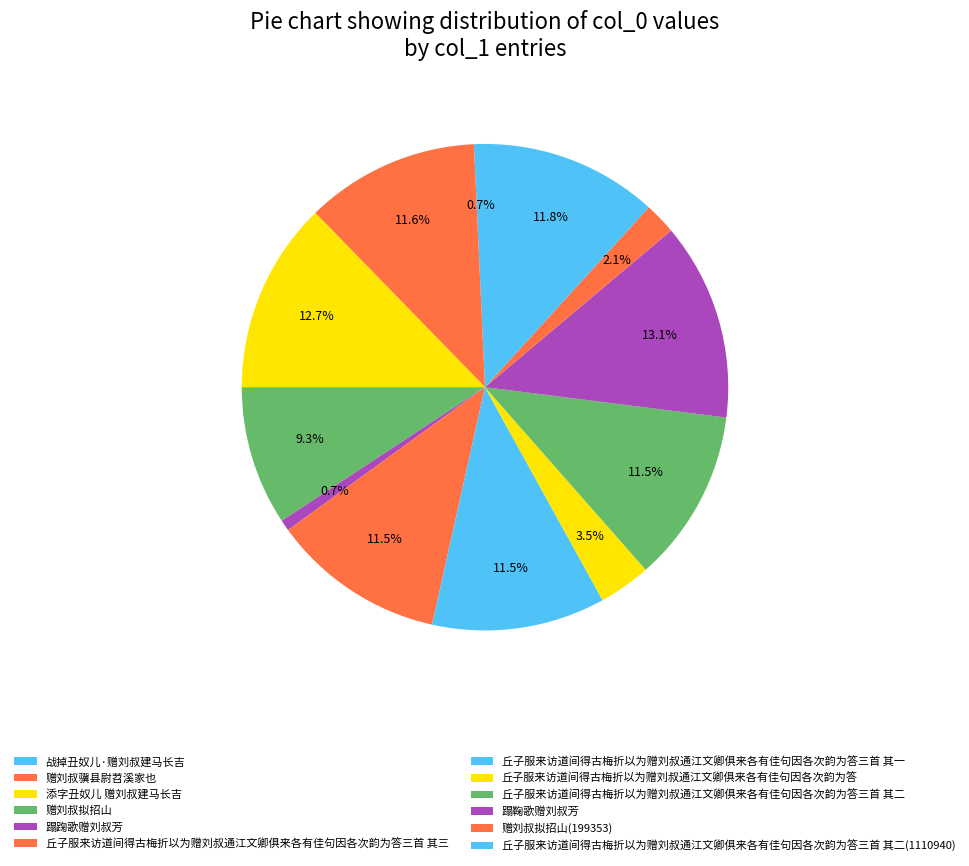

How many slices are in this pie chart?

12